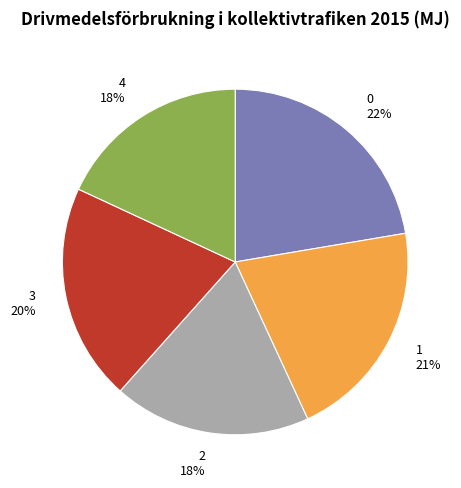

To the nearest percent, what is the combined percentage of 3 and 1?

41%